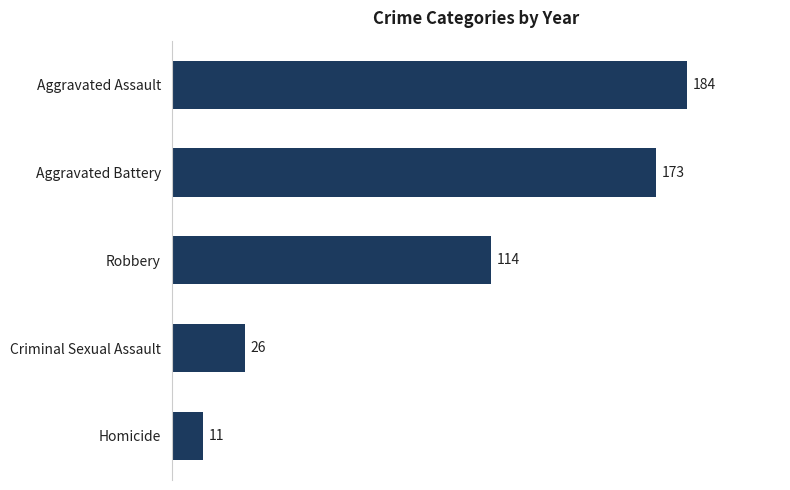

True or false: the data shows 159 at Robbery.

False